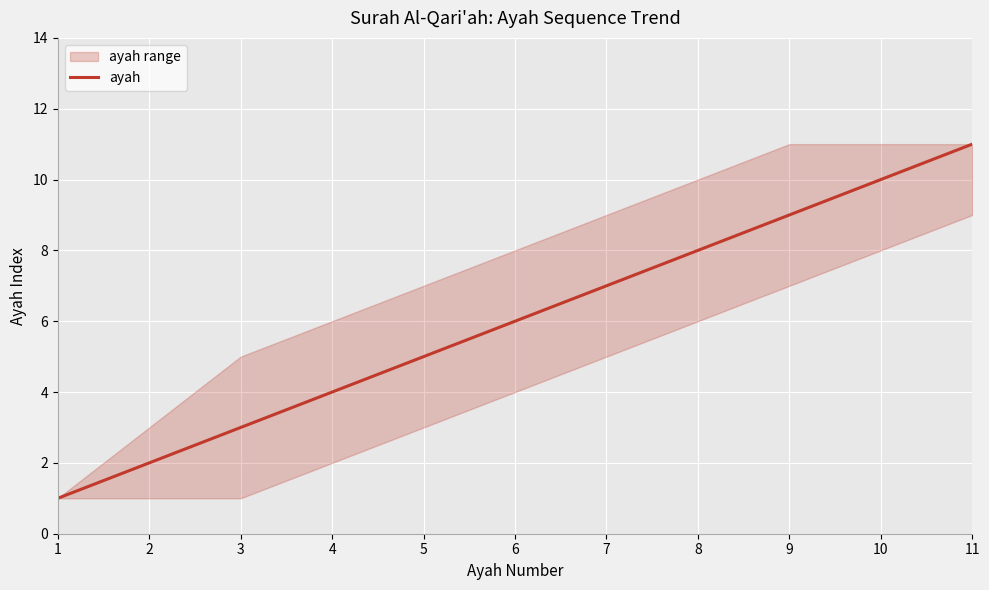

What is the value of the 6th point from the left?

6